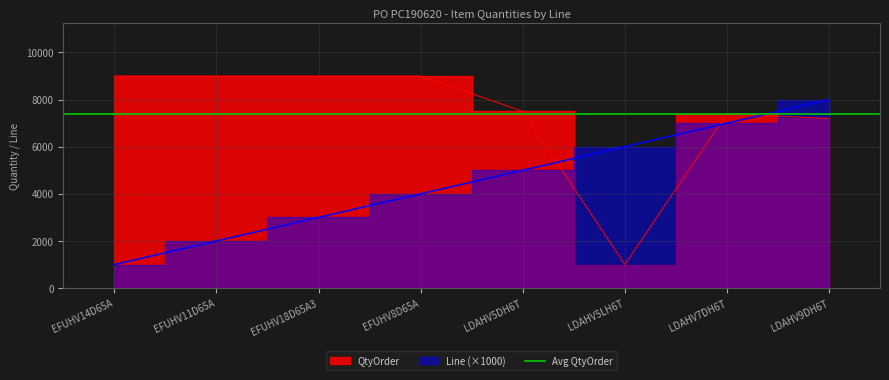

How many times do Line and QtyOrder cross each other?

3